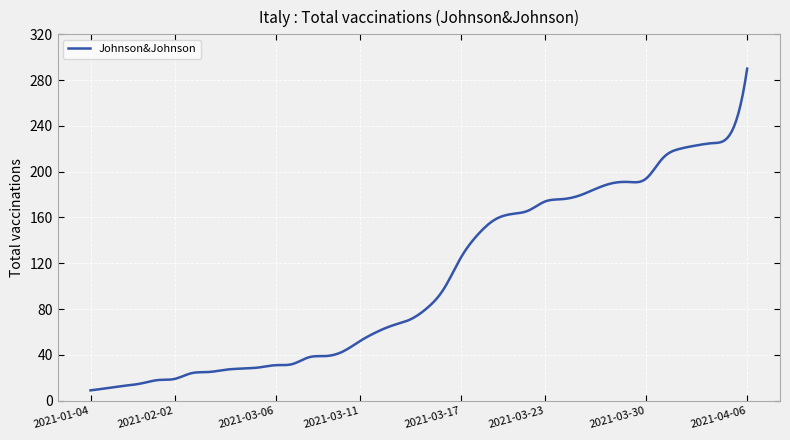

What is the greatest value displayed?

290.0